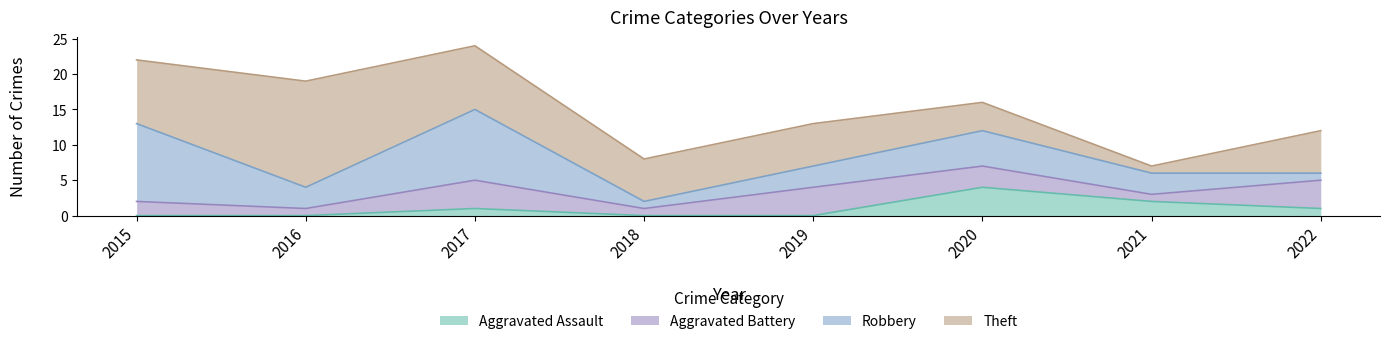

What is the sum of the Theft values at 2021 and 2018?

7